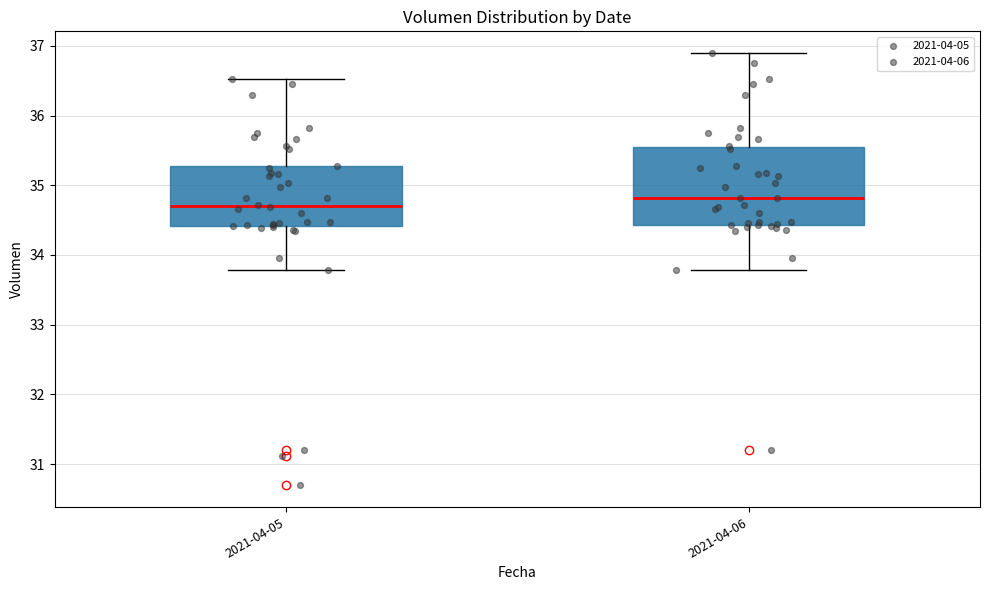

Which box's median line is the lowest?

2021-04-05